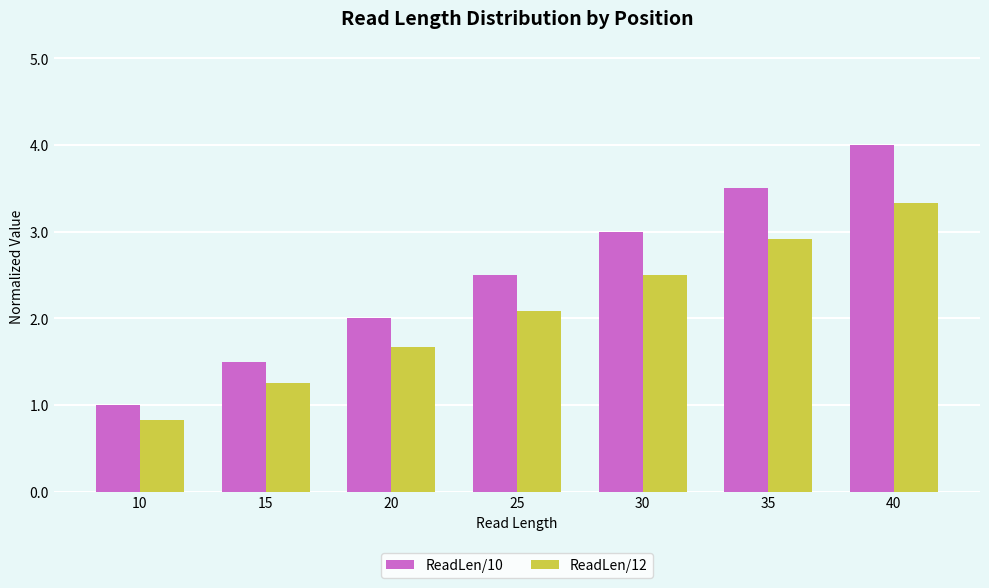

How many data points does each series have?

7